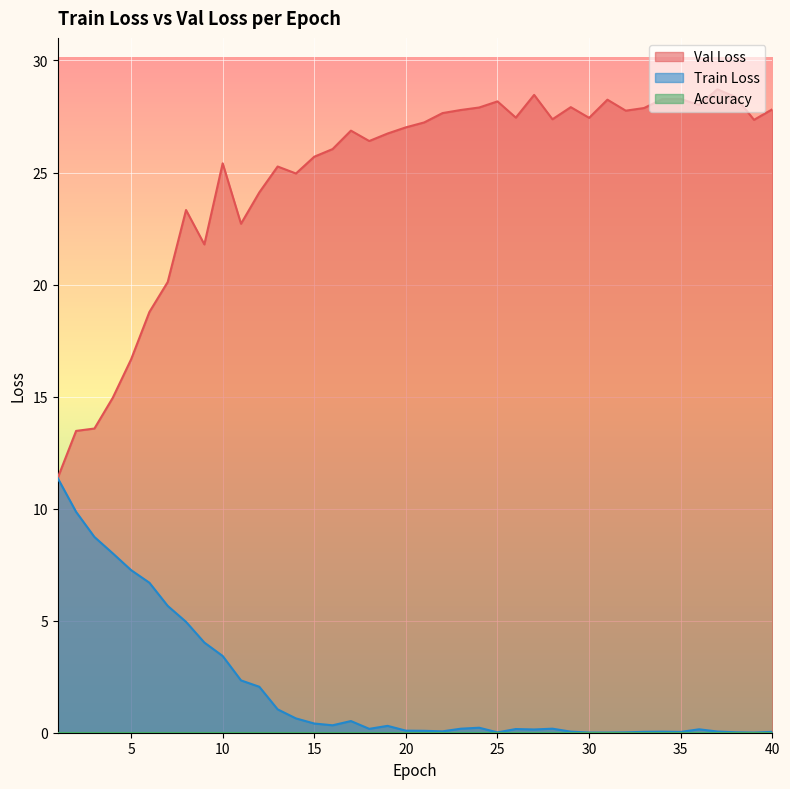

What is the maximum value for Train Loss?

11.4